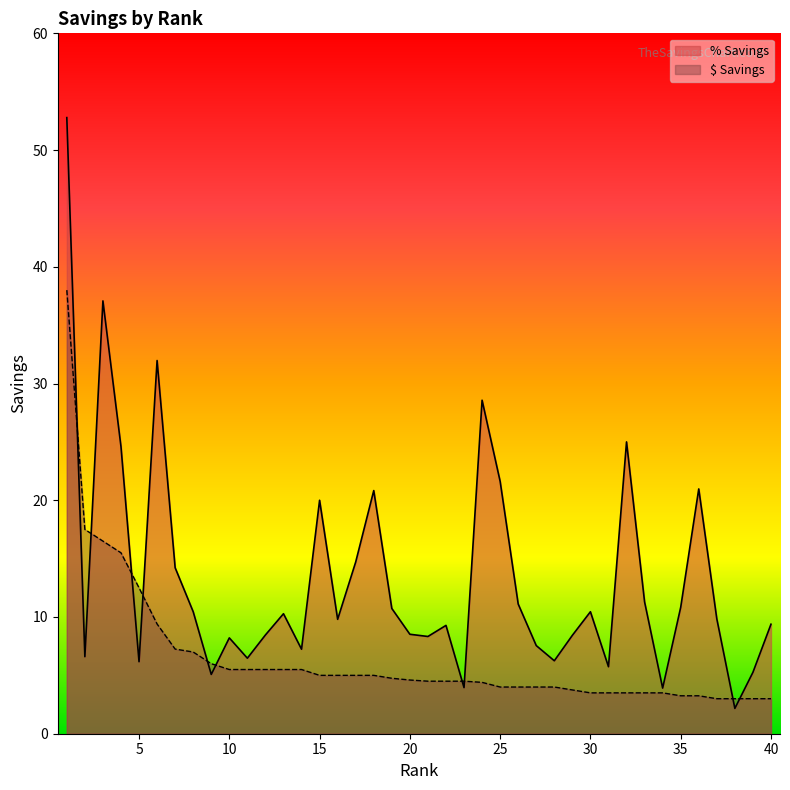

Is it true that $ Savings equals 7.0 at 8?

True